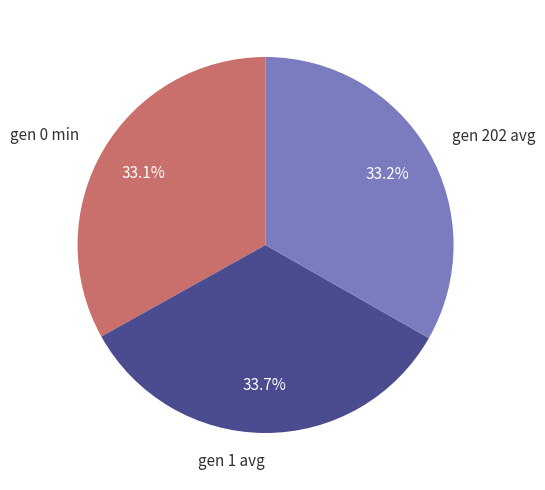

Is gen 202 avg the majority of the pie?

No